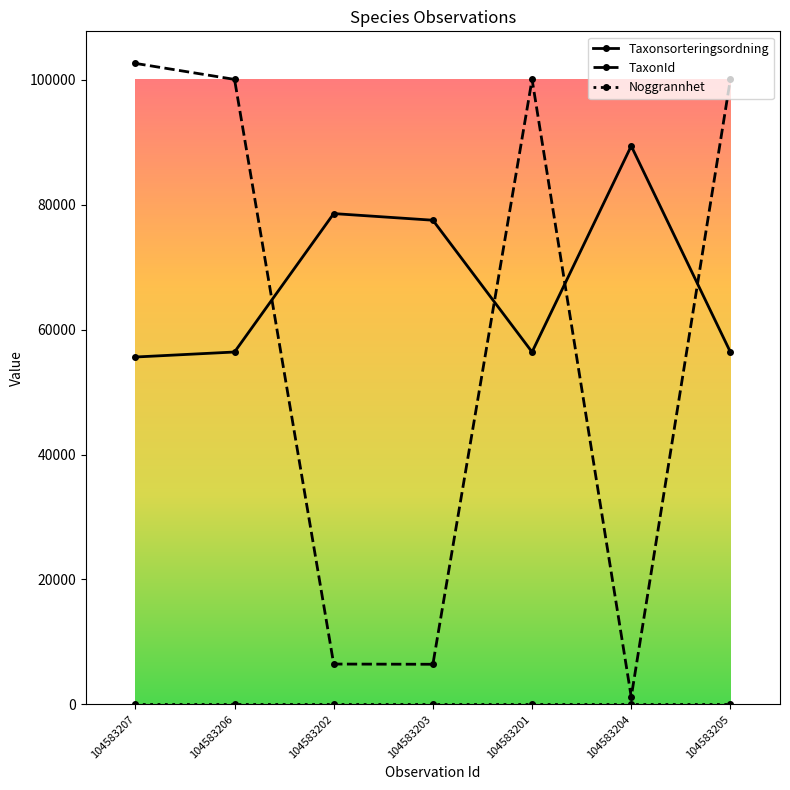

True or false: Taxonsorteringsordning has more than 2 interior local peaks.

False